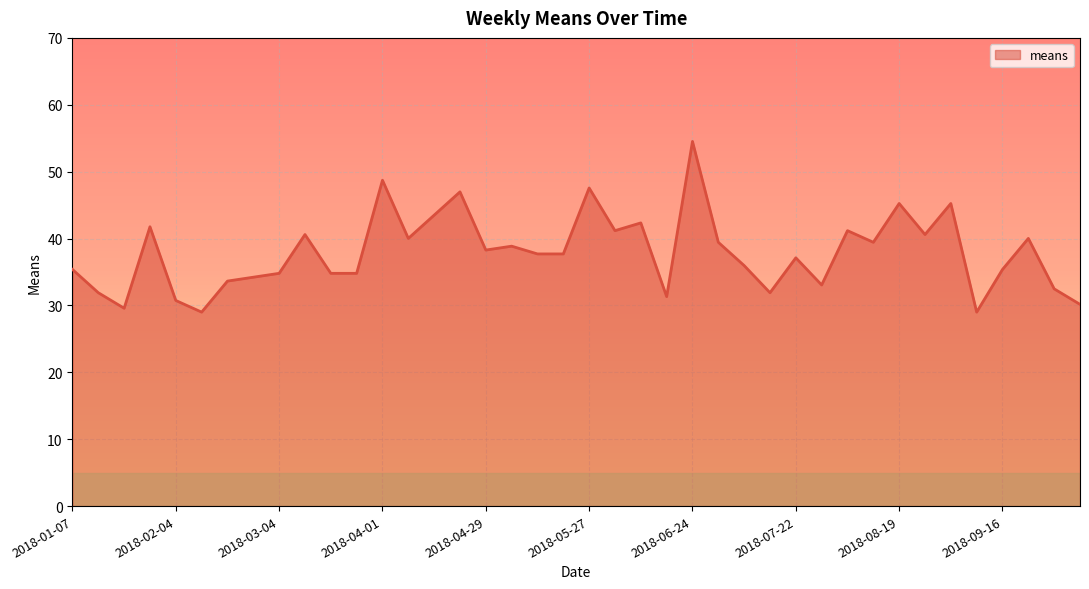

How many lines are shown in the chart?

1